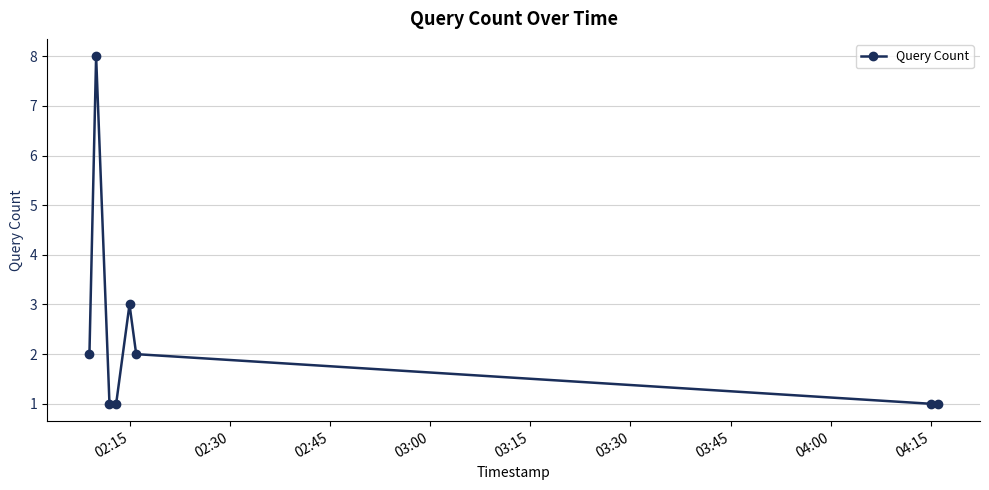

What is the maximum value shown in the chart?

8